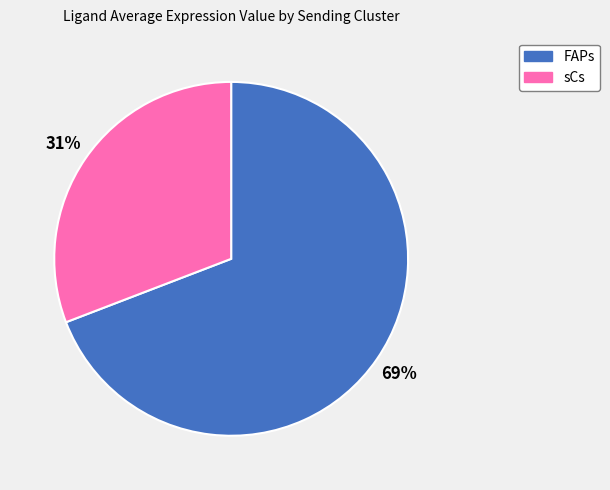

Count the number of slices in the pie.

2